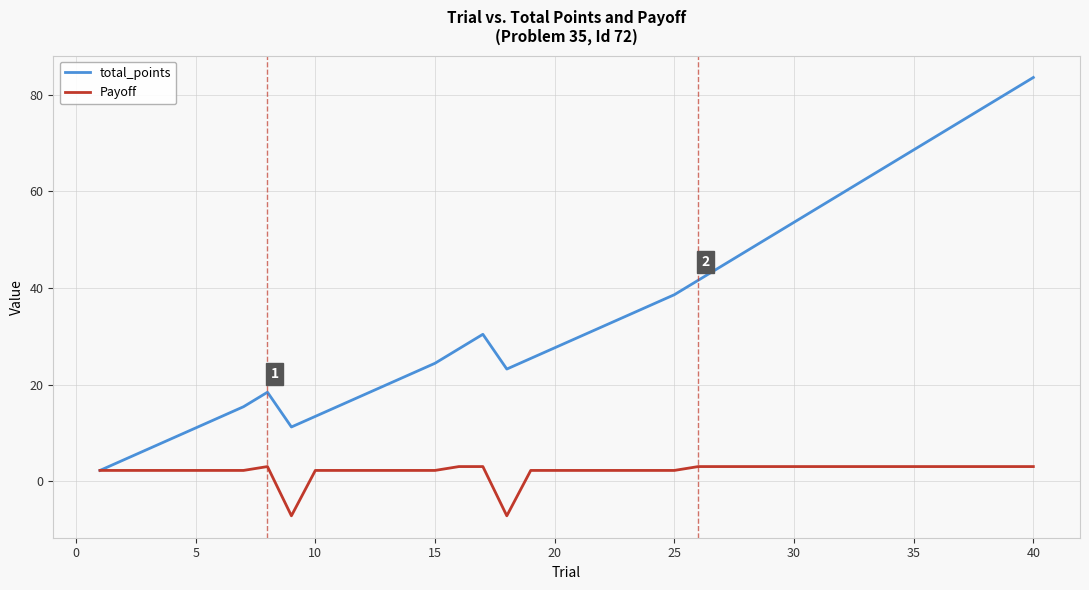

Which series has the largest range (max minus min)?

total_points